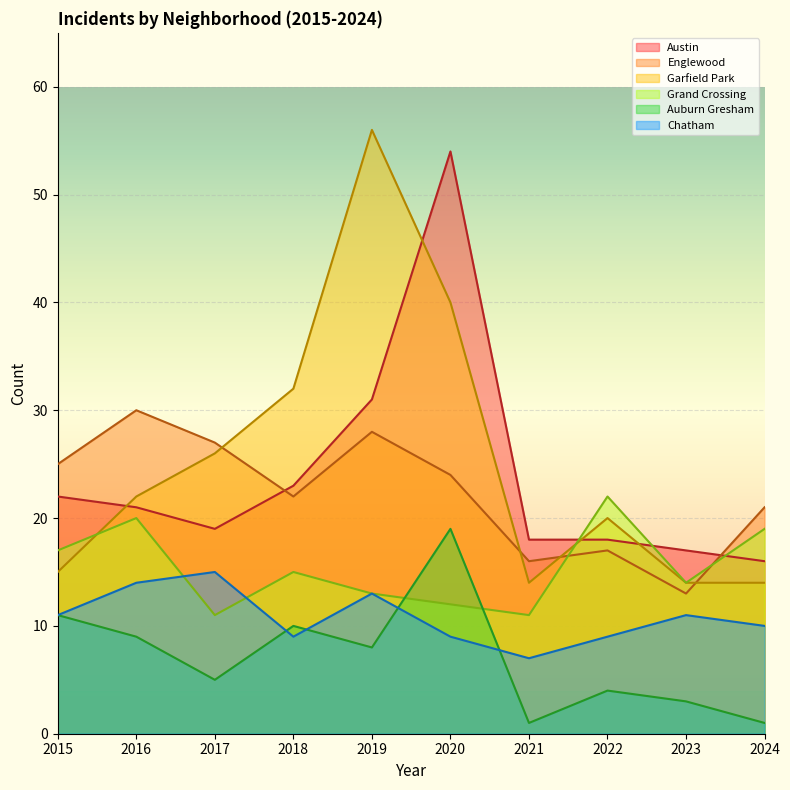

What is the value of the Englewood point at the 5th from the left?

28